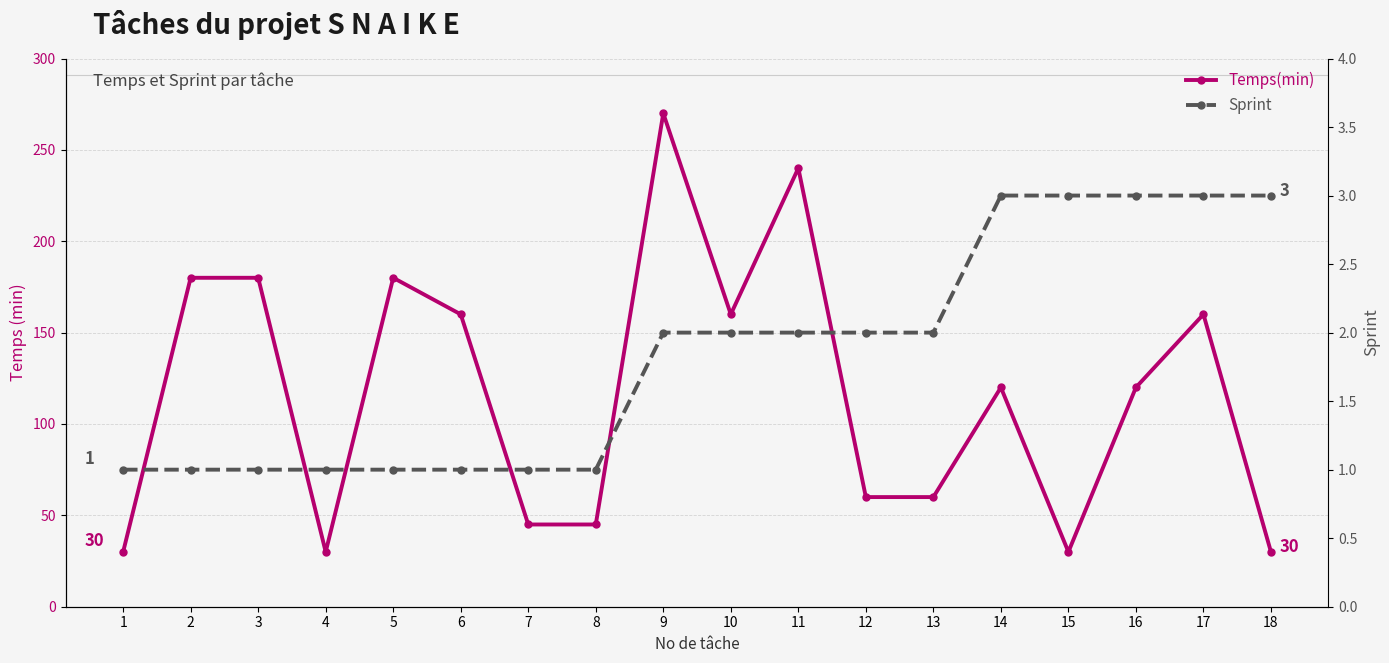

What are all the series names shown in the legend?

Temps(min), Sprint